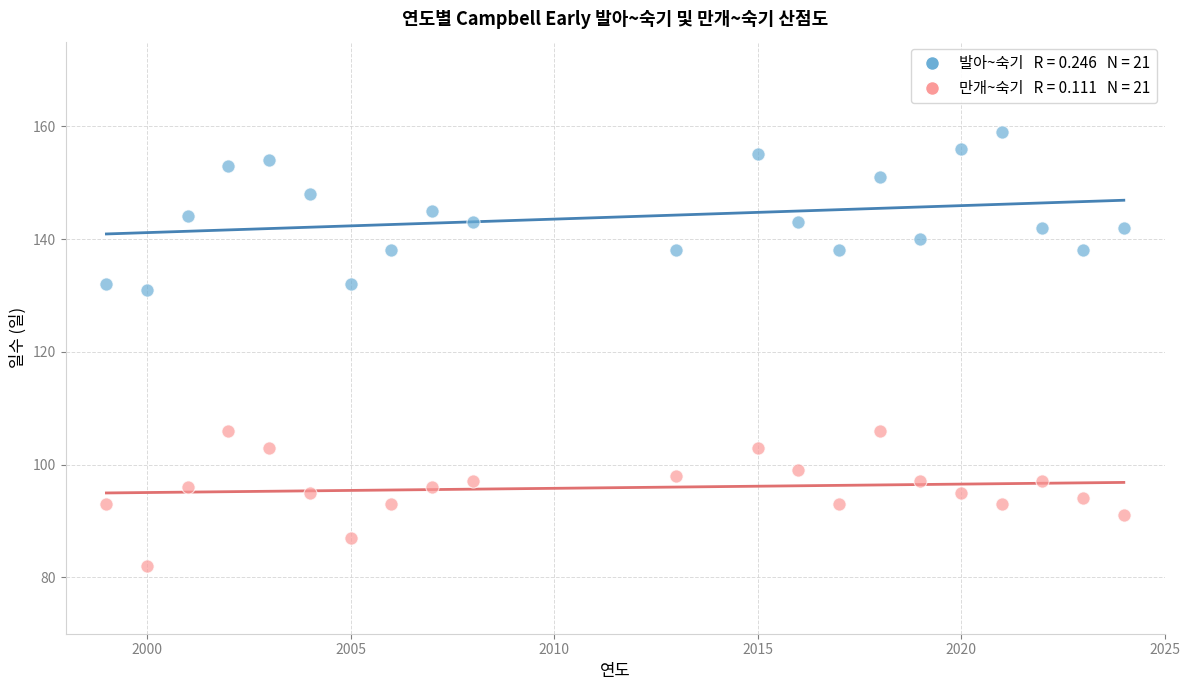

Across all data points, what is the range of X values (max minus min)?

25